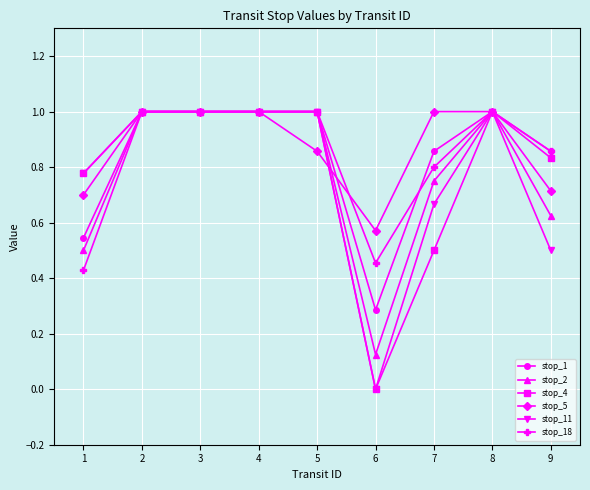

What are all the series names shown in the legend?

stop_1, stop_2, stop_4, stop_5, stop_11, stop_18